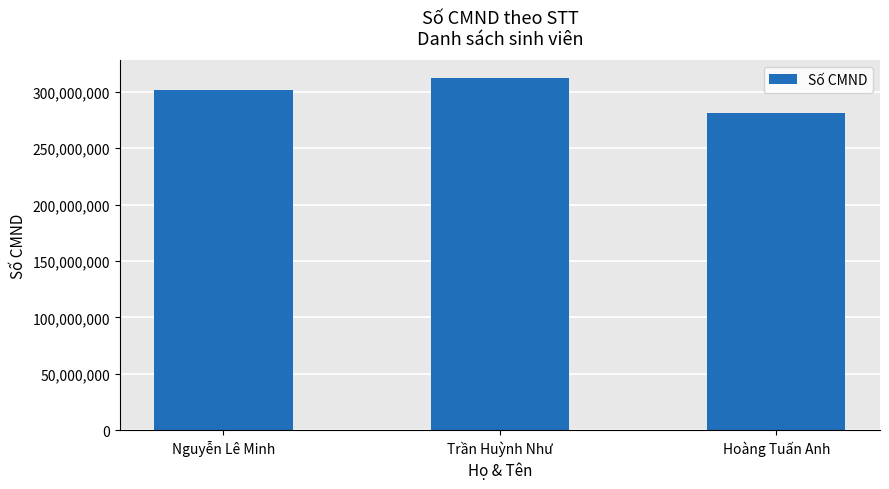

Reading right to left, what are all the values shown in this chart?

Hoàng Tuấn Anh=281028981	Trần Huỳnh Như=312193184	Nguyễn Lê Minh=301454709